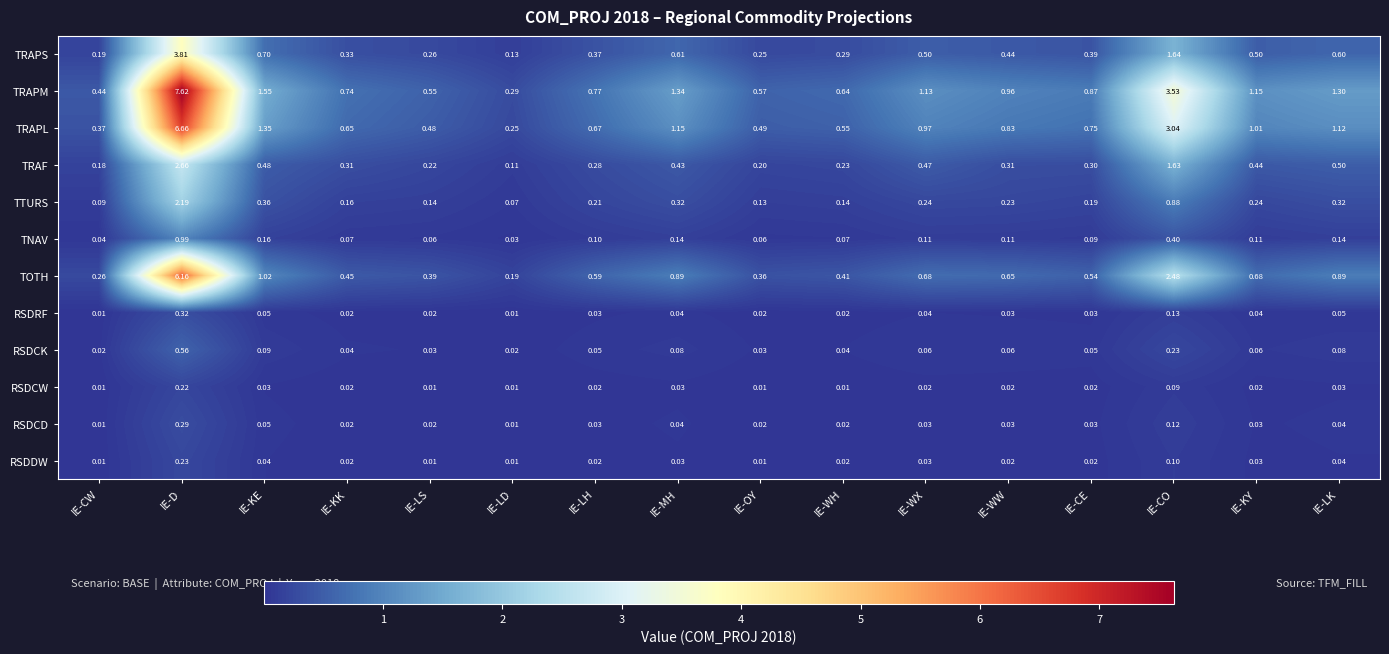

At which label is TOTH closest to 3?

IE-CO